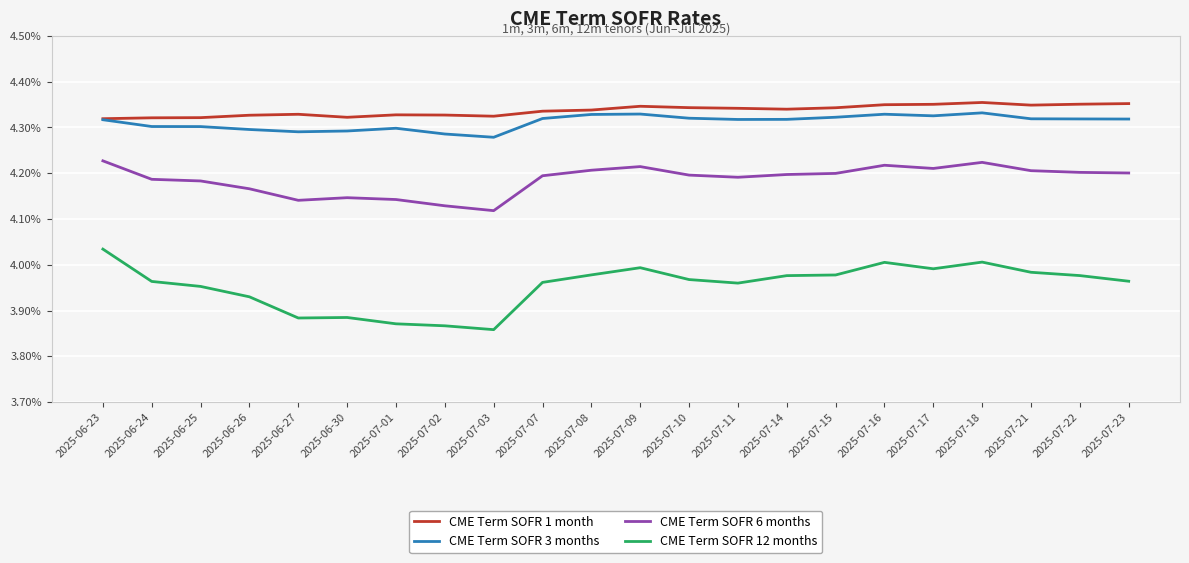

The CME Term SOFR 3 months series shows 0.1 at 2025-07-08. True or false?

False